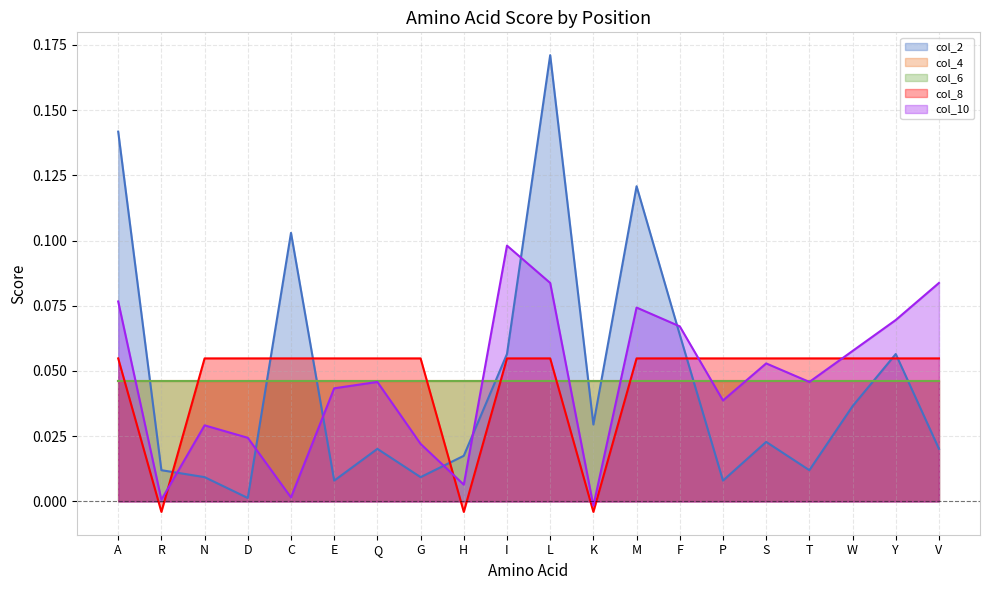

Where do col_10 and col_8 first cross each other?

R and N